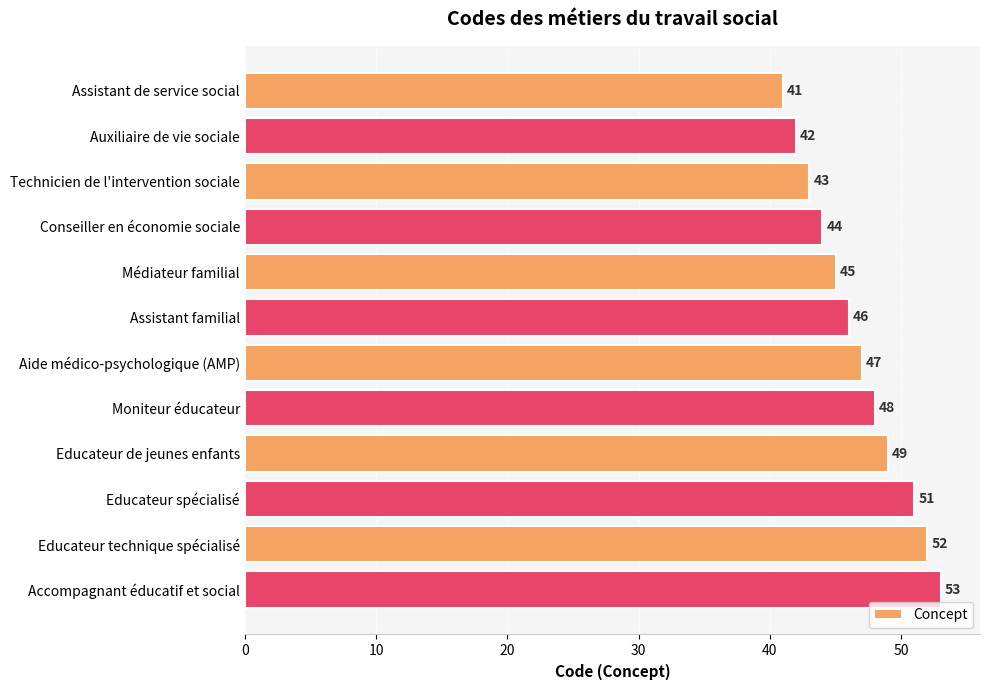

What is the difference between the second highest and minimum values?

11